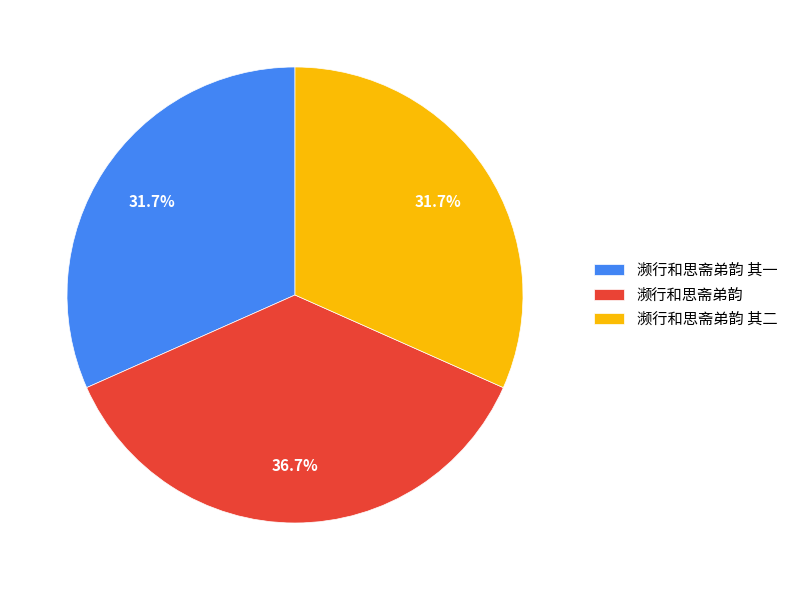

What portion of the pie excludes 濒行和思斋弟韵 其一?

68.3%